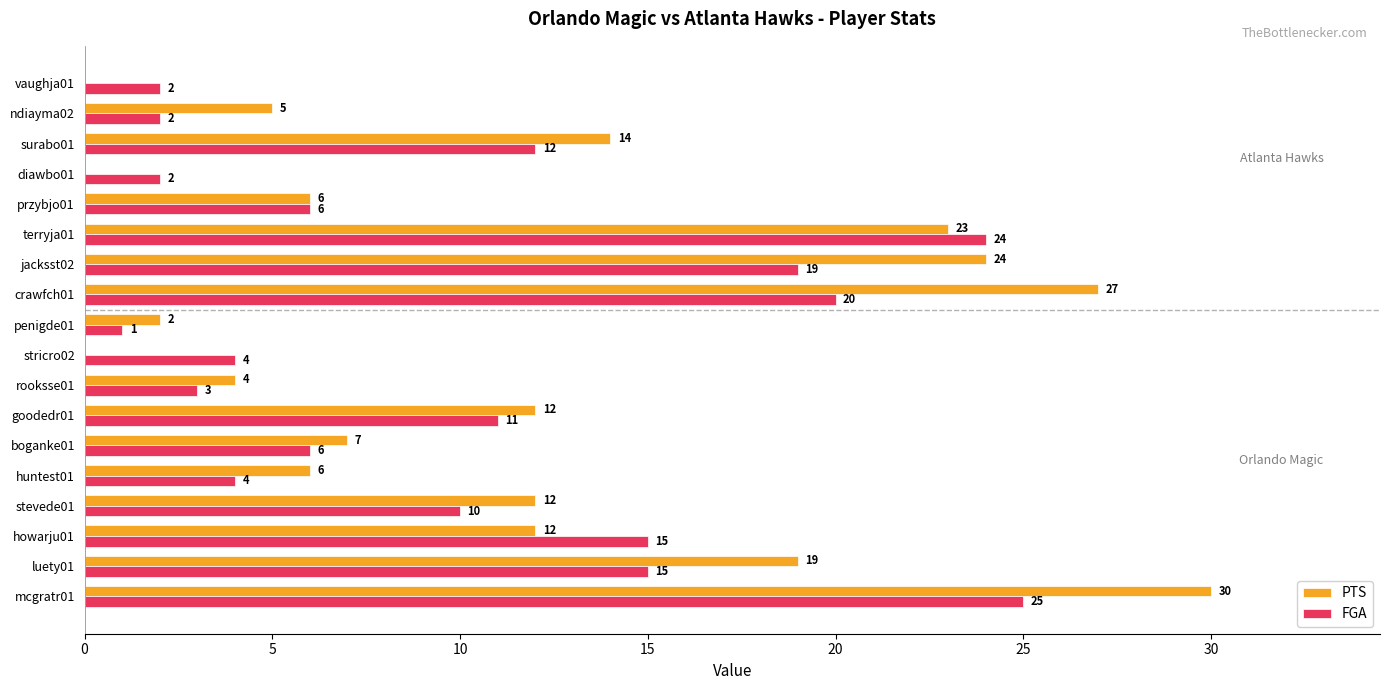

The PTS series shows 2 at penigde01. True or false?

True